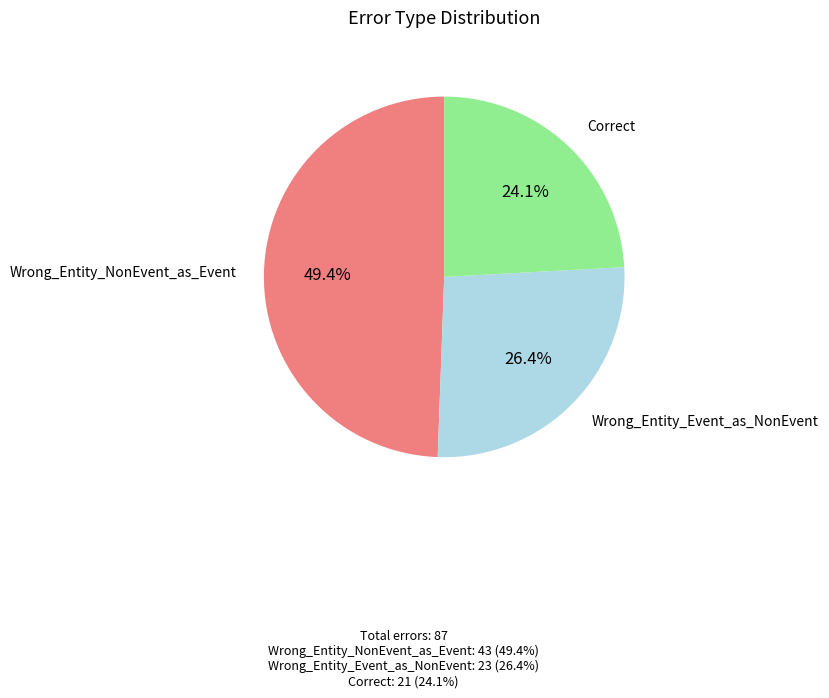

Is there a majority slice in this chart?

No